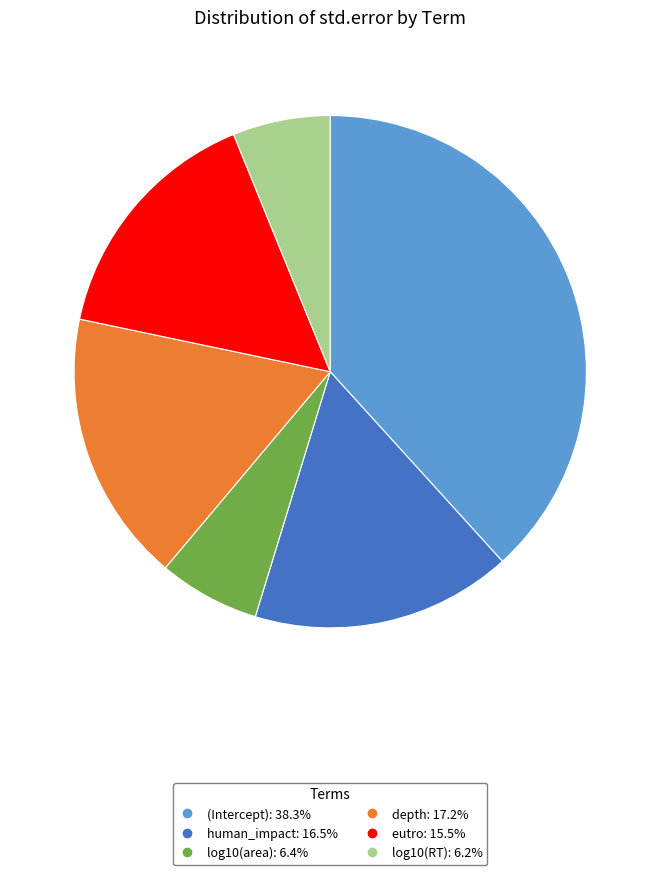

True or false: log10(RT) accounts for 1% of the total.

False